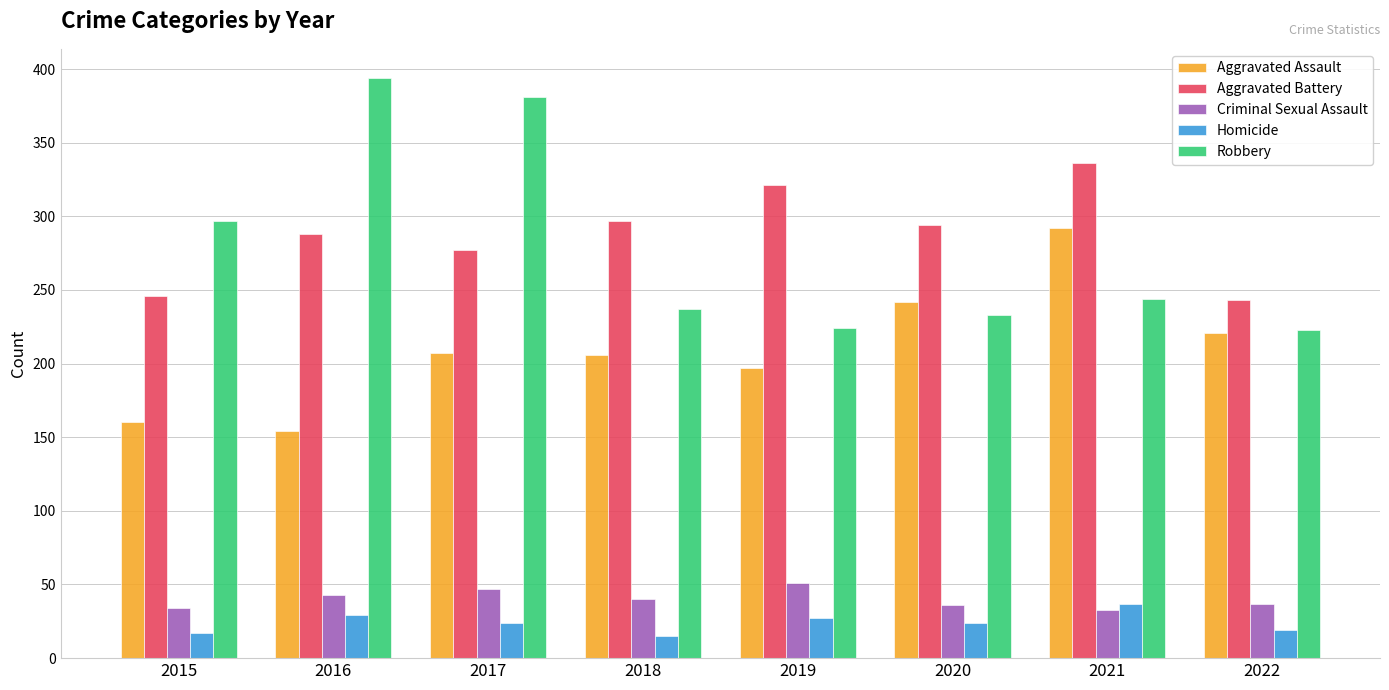

What is the spread (max minus min) of values at 2020?

270